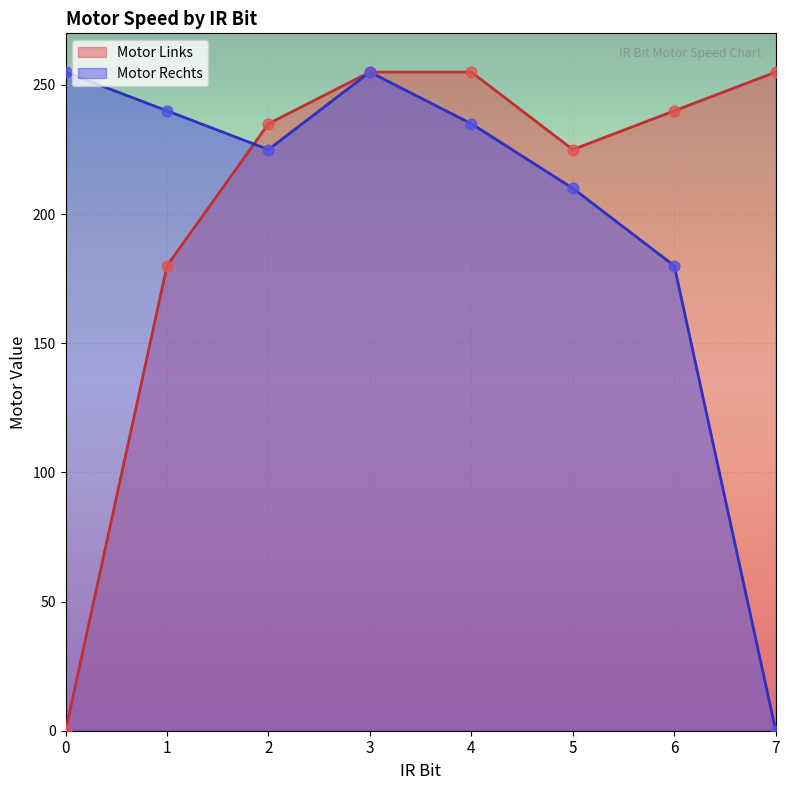

What is the total value across all series at 6?

420